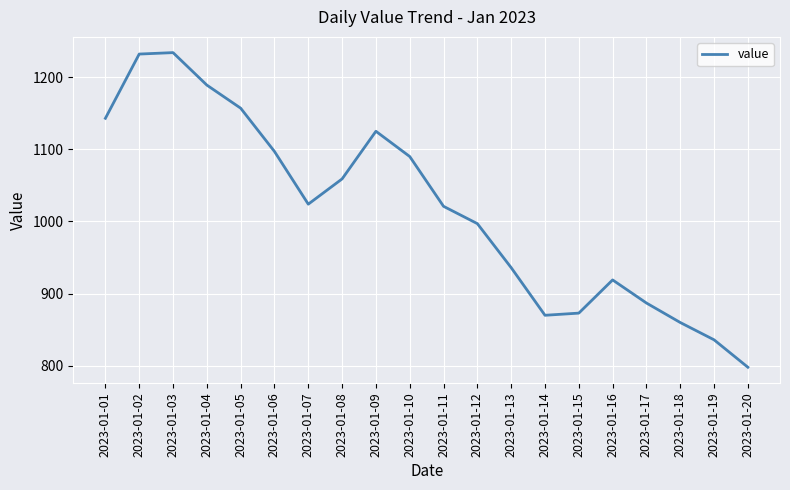

How many series are shown in this chart?

1